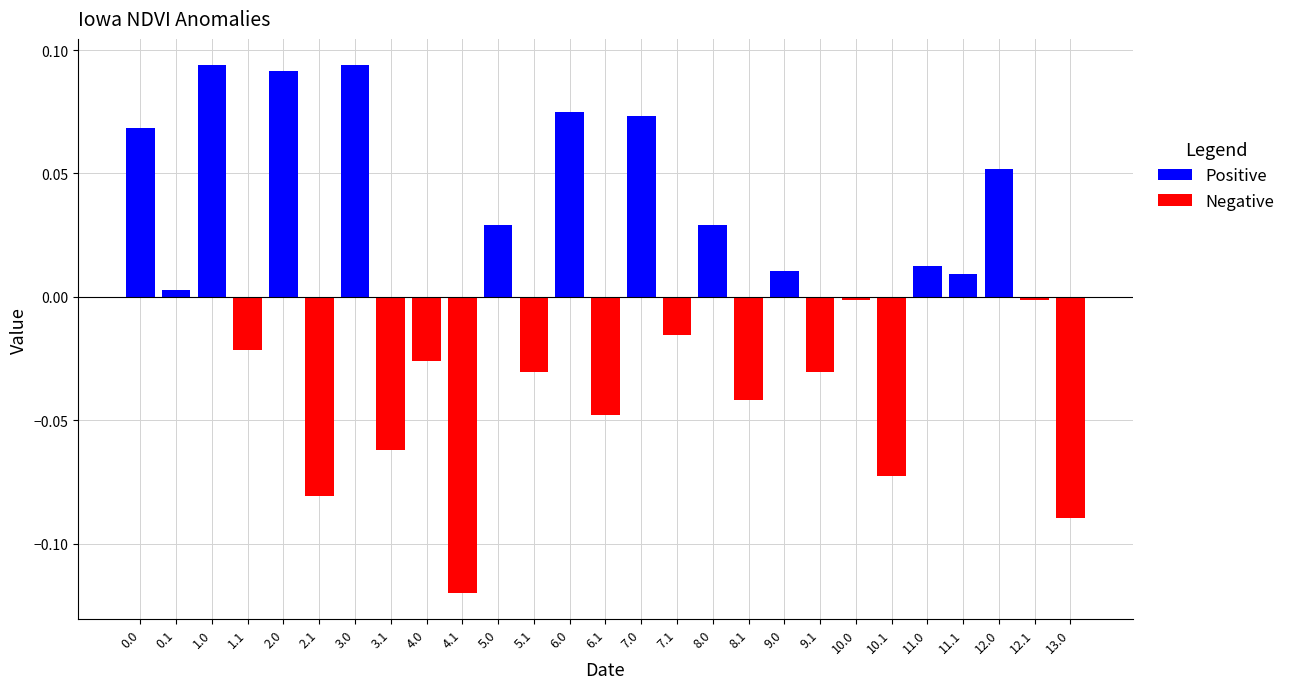

How many negative values does the Negative series have?

14